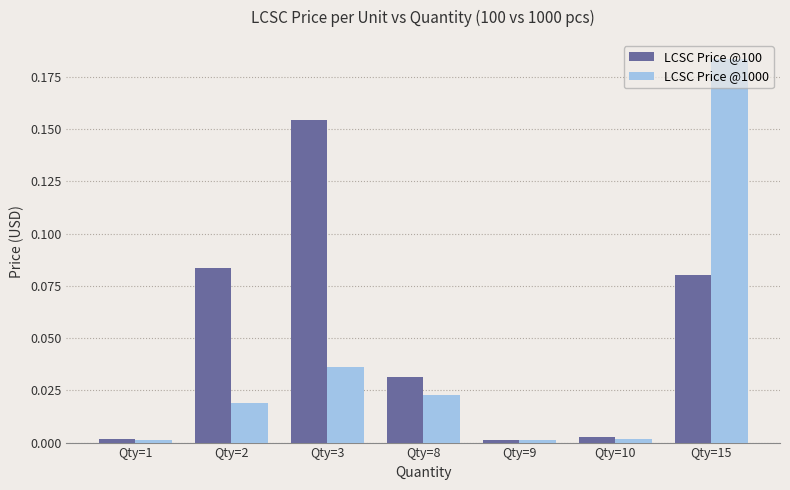

How many bars are there in total?

14